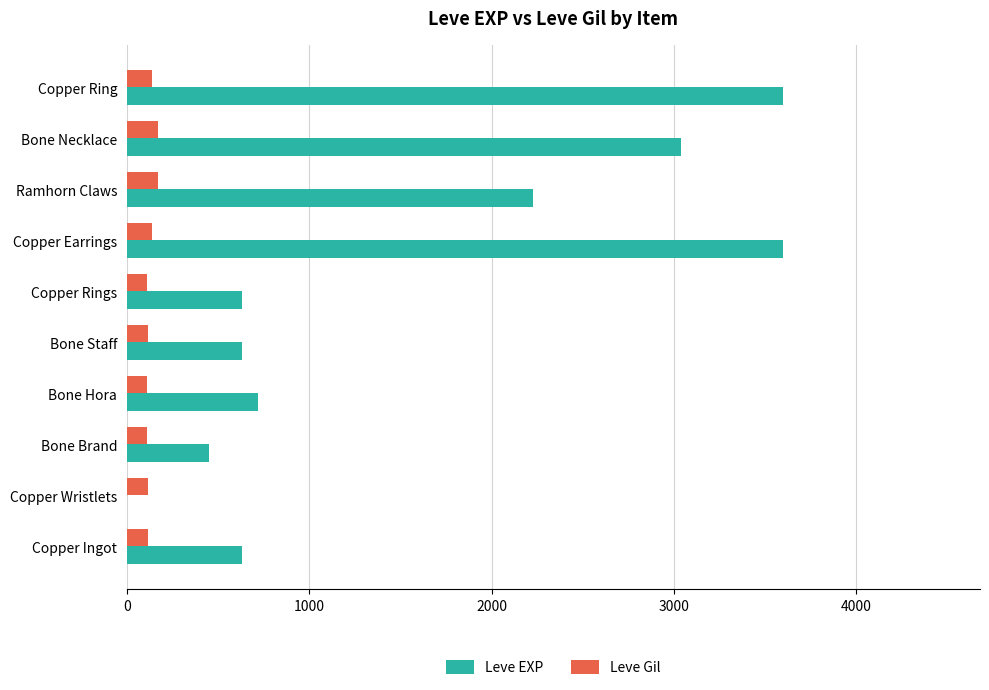

Which series changed the most between Copper Ingot and Copper Earrings?

Leve EXP